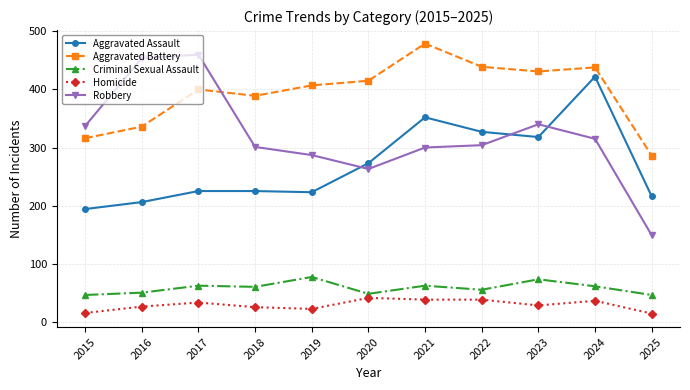

Where is Aggravated Assault nearest to the value 308?

2023